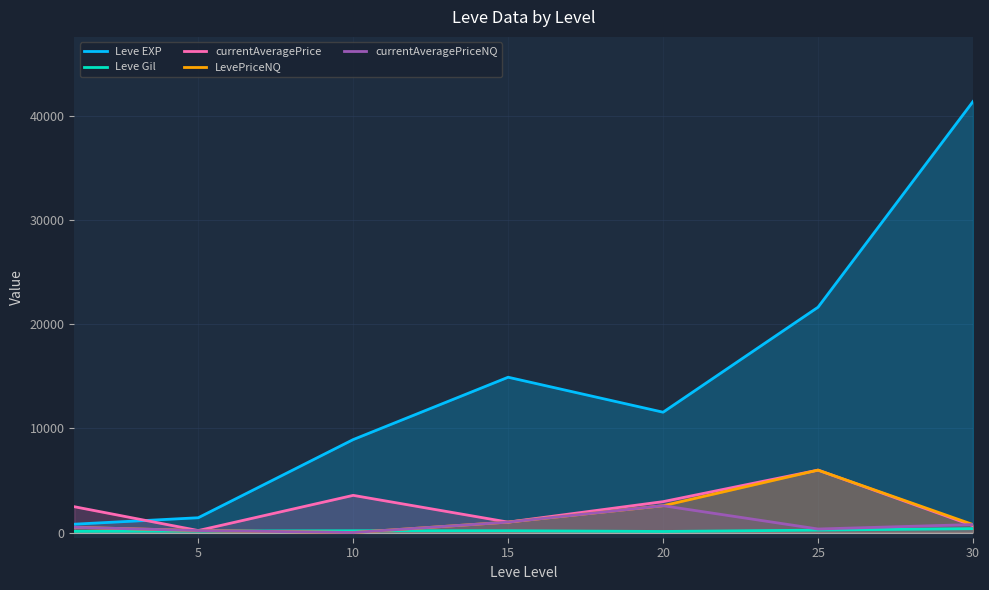

Reading left to right, extract all data points from this chart.

Leve EXP: 800.0	1420.0	8930.0	14920.0	11560.0	21650.0	41410.0
Leve Gil: 113.0	140.0	168.0	172.0	101.0	229.0	372.0
currentAveragePrice: 2480.0	189.6	3570.1	1000.0	2966.7	5996.6	661.2
LevePriceNQ: 500.3	189.6	0.0	1000.0	2575.0	5996.6	767.5
currentAveragePriceNQ: 500.3	189.6	0.0	1000.0	2575.0	337.6	767.5